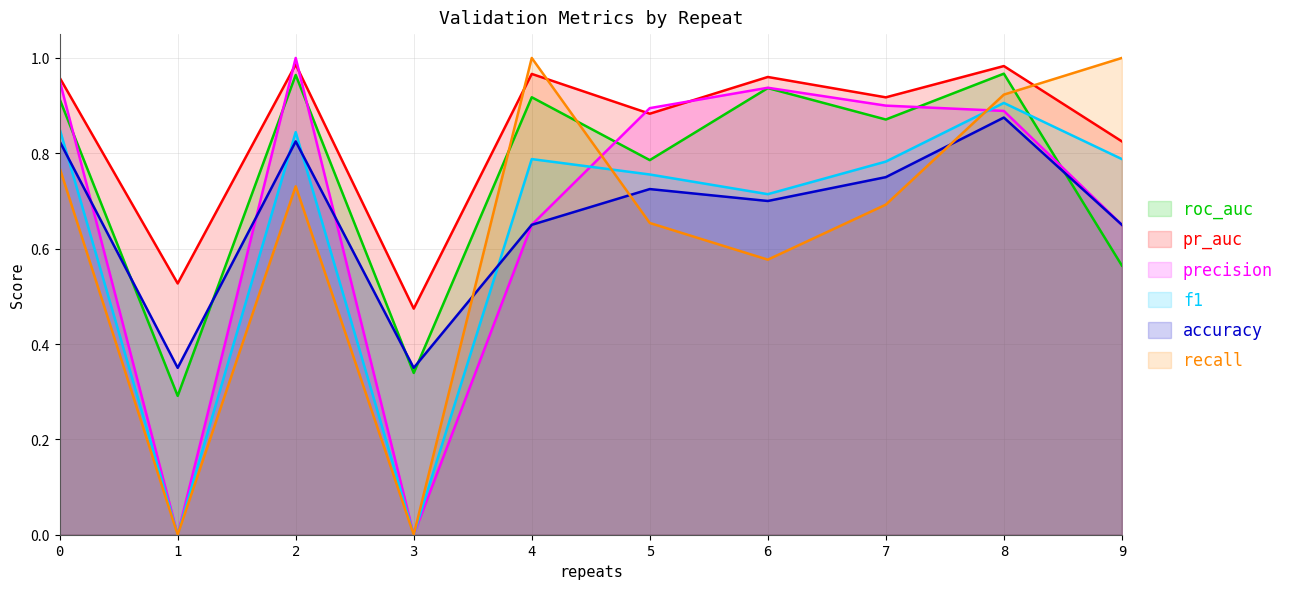

Rank the categories by accuracy value from lowest to highest.

1, 3, 4, 9, 6, 5, 7, 0, 2, 8